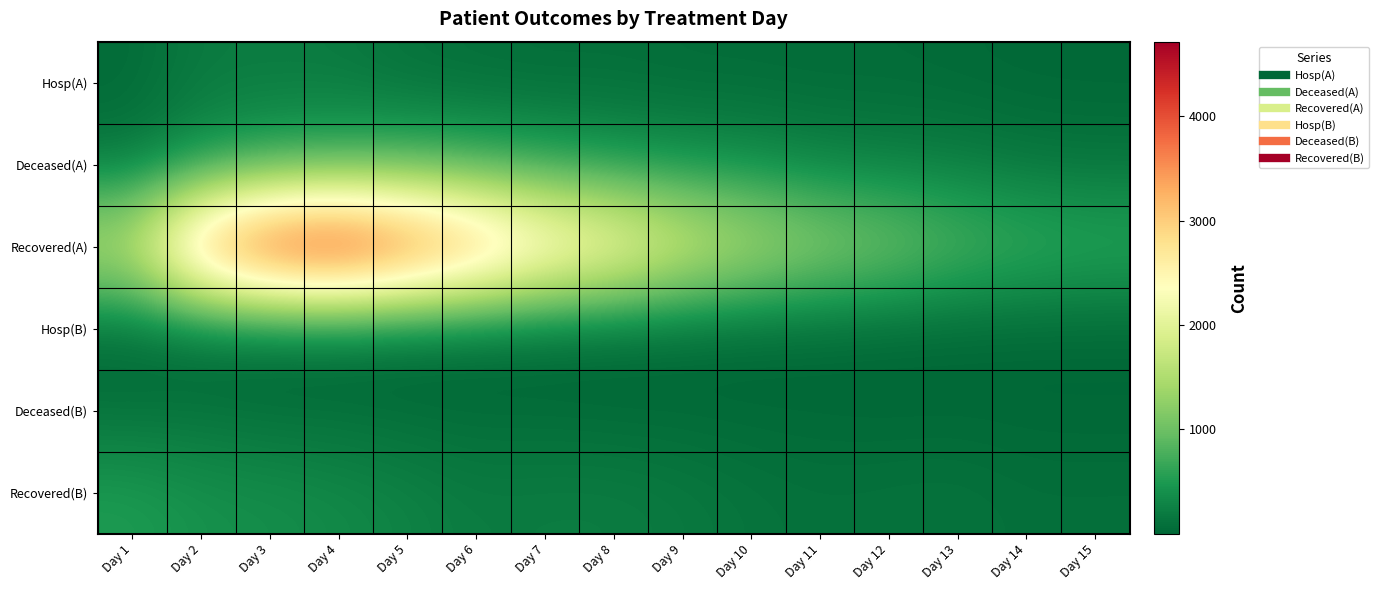

Which series has the largest total across all categories?

Recovered(A)